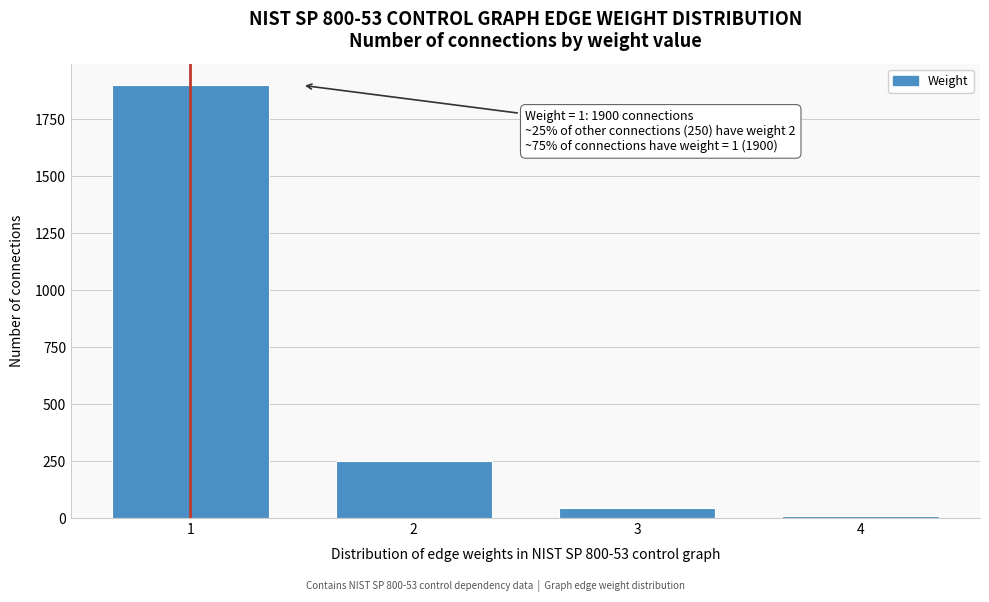

Reading left to right, transcribe all the data shown in this chart.

1900	250	45	11